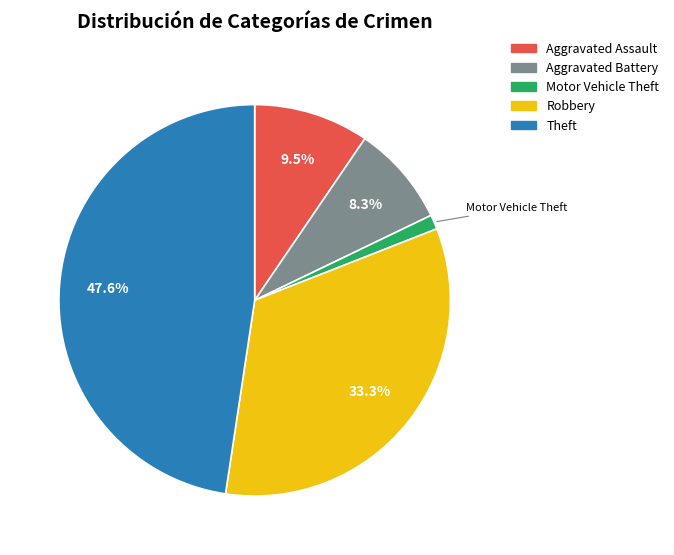

Rank the categories by value from highest to lowest.

Theft, Robbery, Aggravated Assault, Aggravated Battery, Motor Vehicle Theft